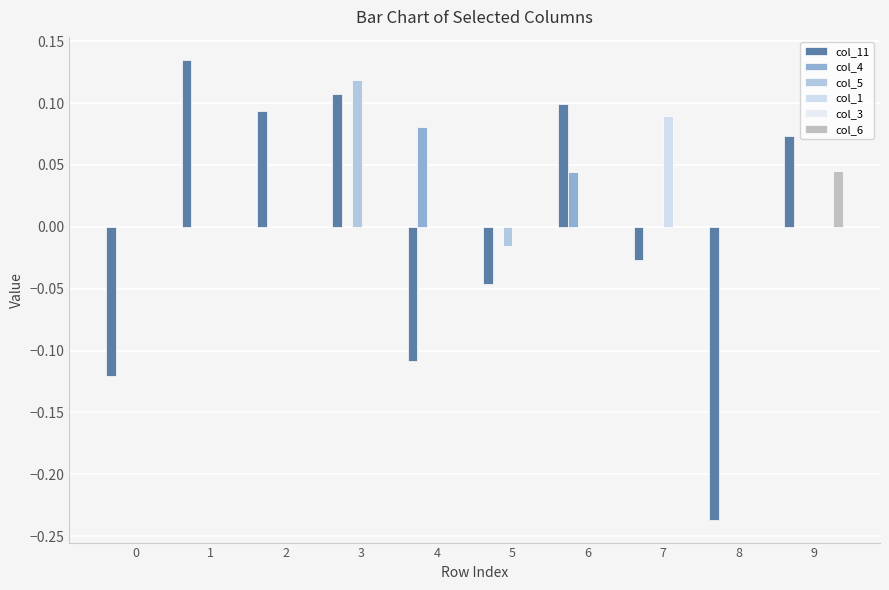

Is it true that col_4 equals 0.0 at 7?

True